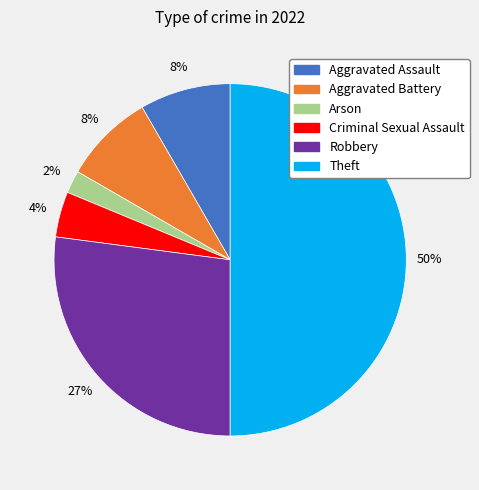

Does Aggravated Battery represent more than half of the total?

No